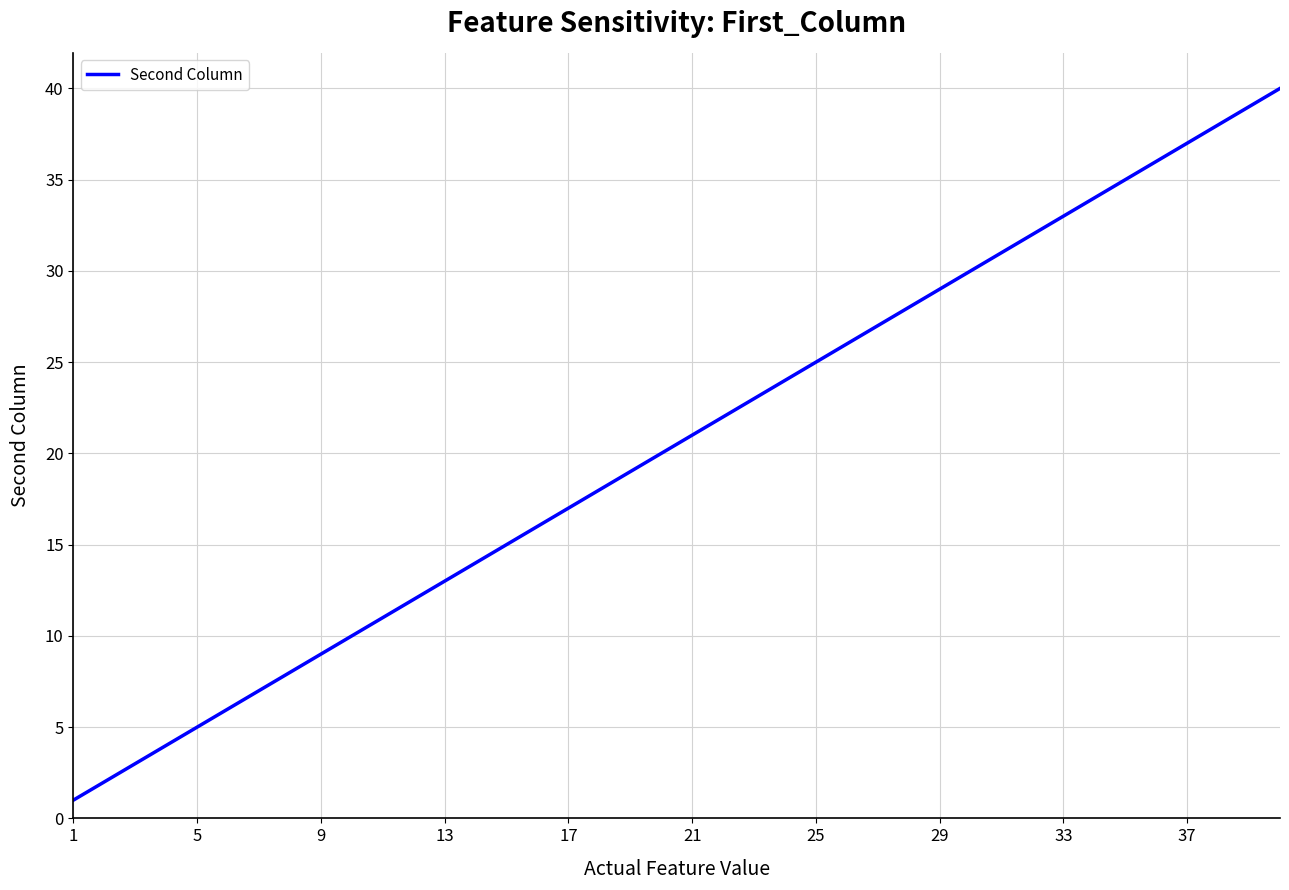

What is the difference between the maximum and minimum values?

39